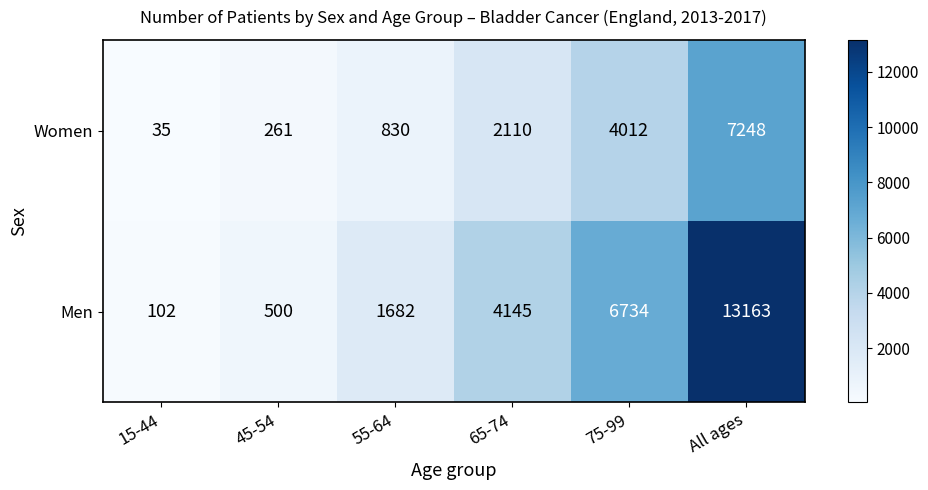

True or false: Women has a value of 4012 at 75-99.

True